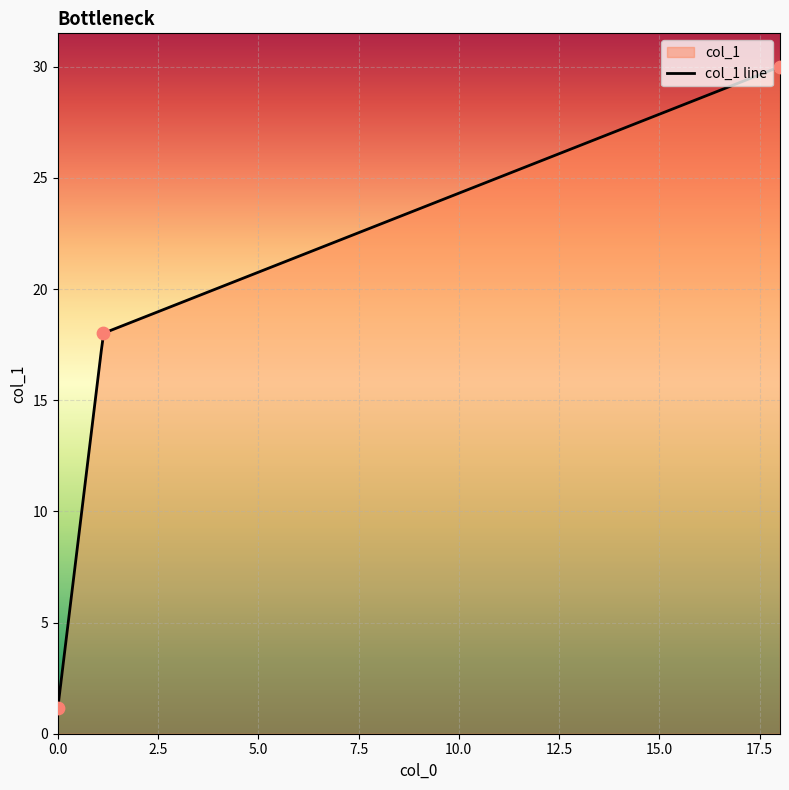

What is the ratio of the value at 18.011 to the value at 0.0?

26.4